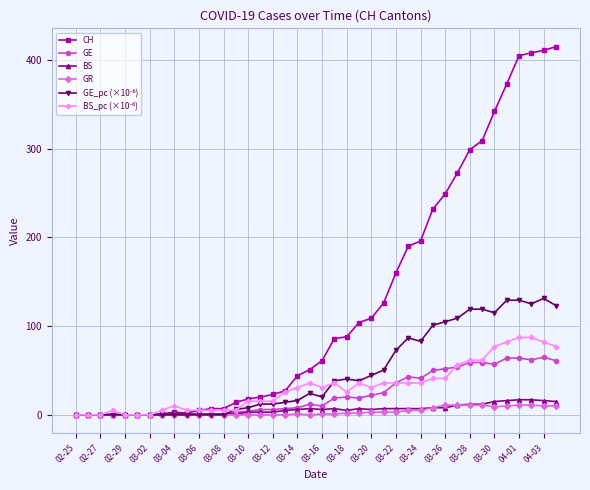

Which series has the widest spread of values?

CH